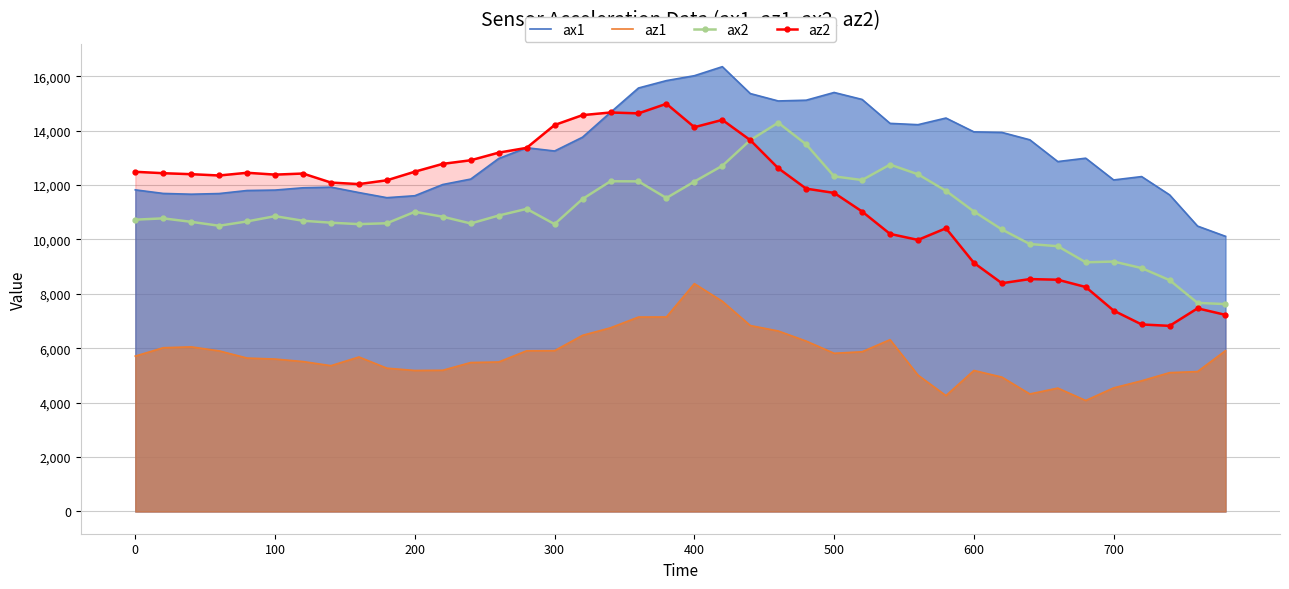

Which series has the widest spread of values?

az2